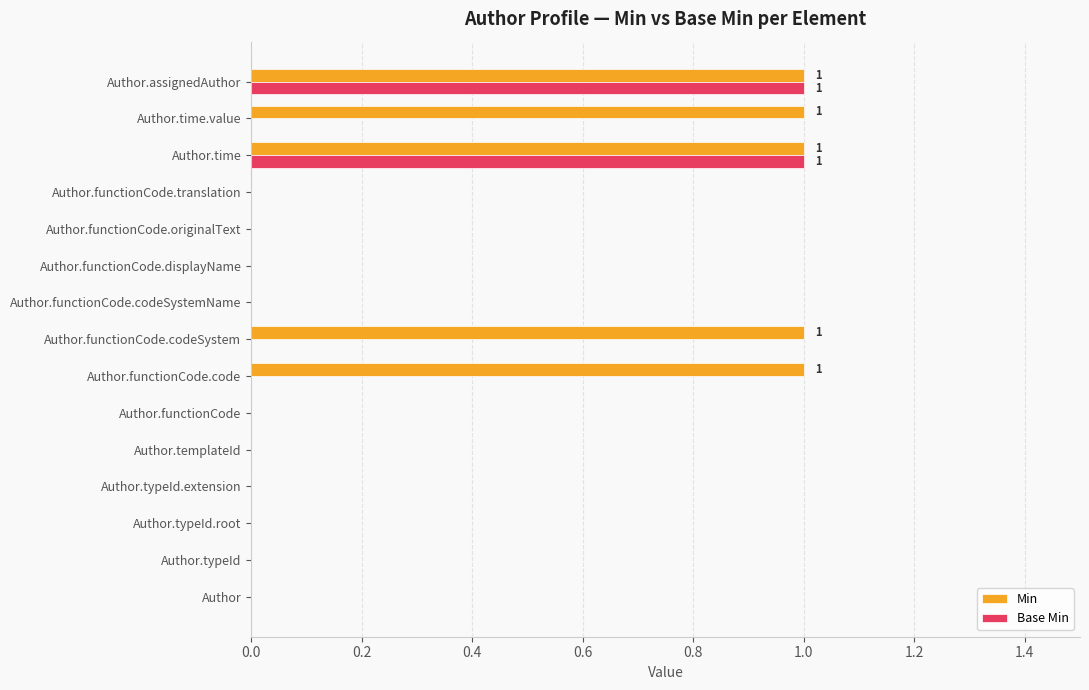

What is the sum of all Min values?

5